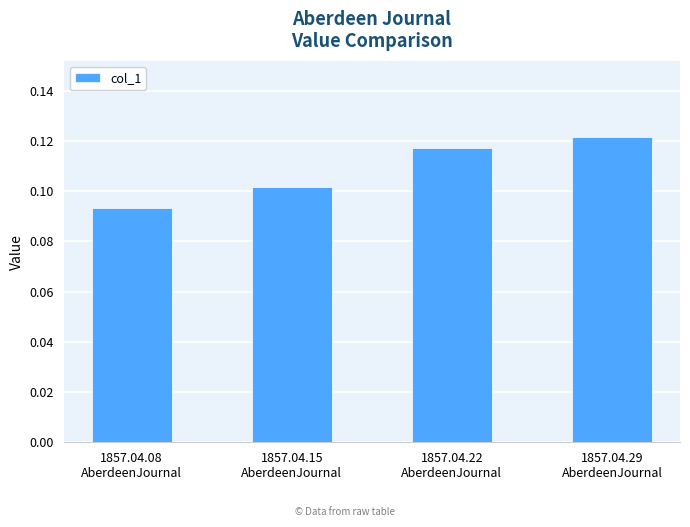

Does the chart contain stacked bars?

No